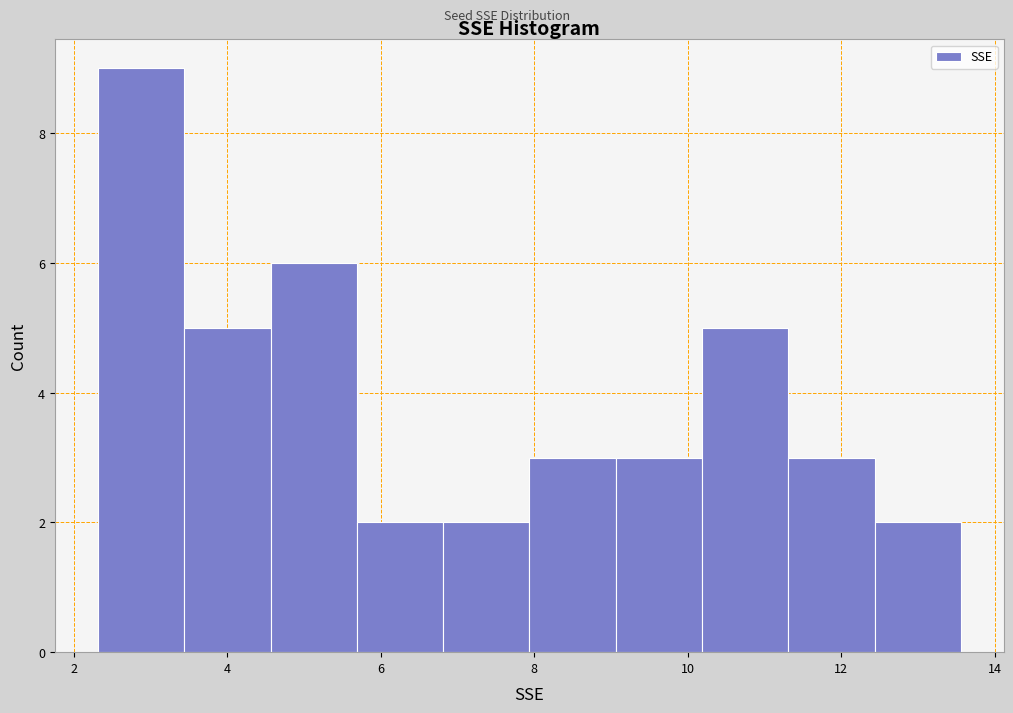

Reading left to right, transcribe this chart: for each bar, give the range it covers on the x-axis and its height. Neither the bar edges nor the heights are printed on the chart, so give them approximately, as read against the axes.

2.4 to 3.4: 9
3.4 to 4.6: 5
4.6 to 5.6: 6
5.6 to 6.8: 2
6.8 to 8.0: 2
8.0 to 9.0: 3
9.0 to 10.2: 3
10.2 to 11.4: 5
11.4 to 12.4: 3
12.4 to 13.6: 2